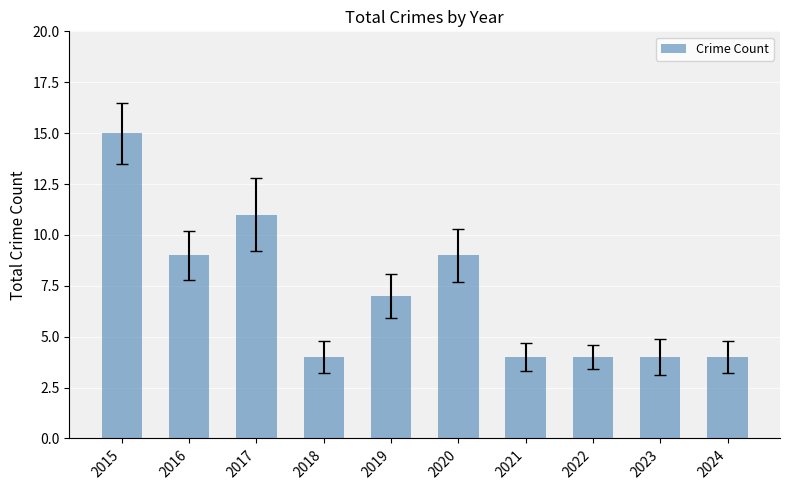

What is the value of the 4th bar from the left?

4